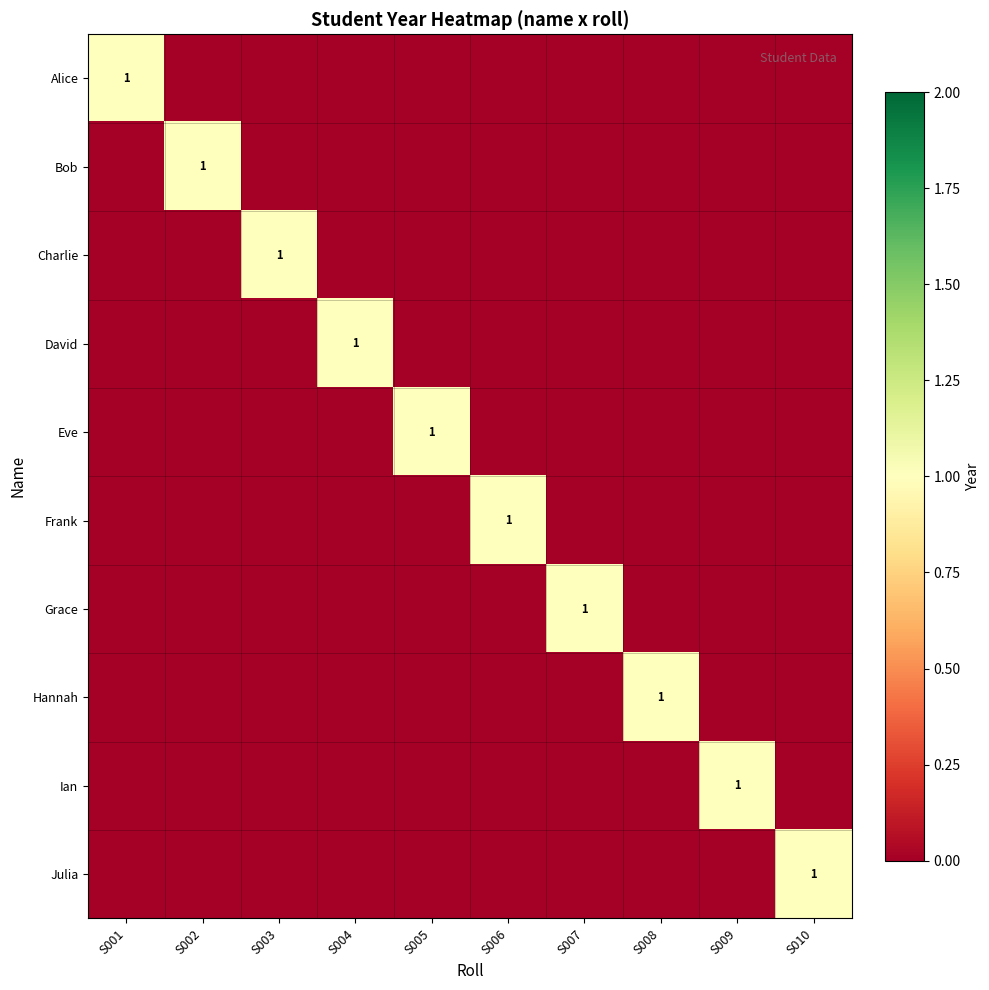

The value of Bob at S002 is 0. True or false?

False